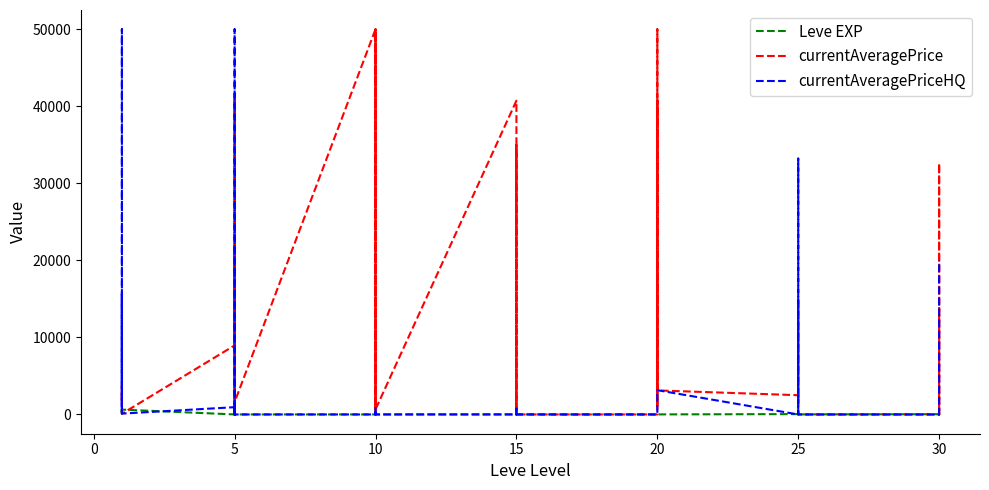

How many interior local peaks does the currentAveragePriceHQ series have?

9